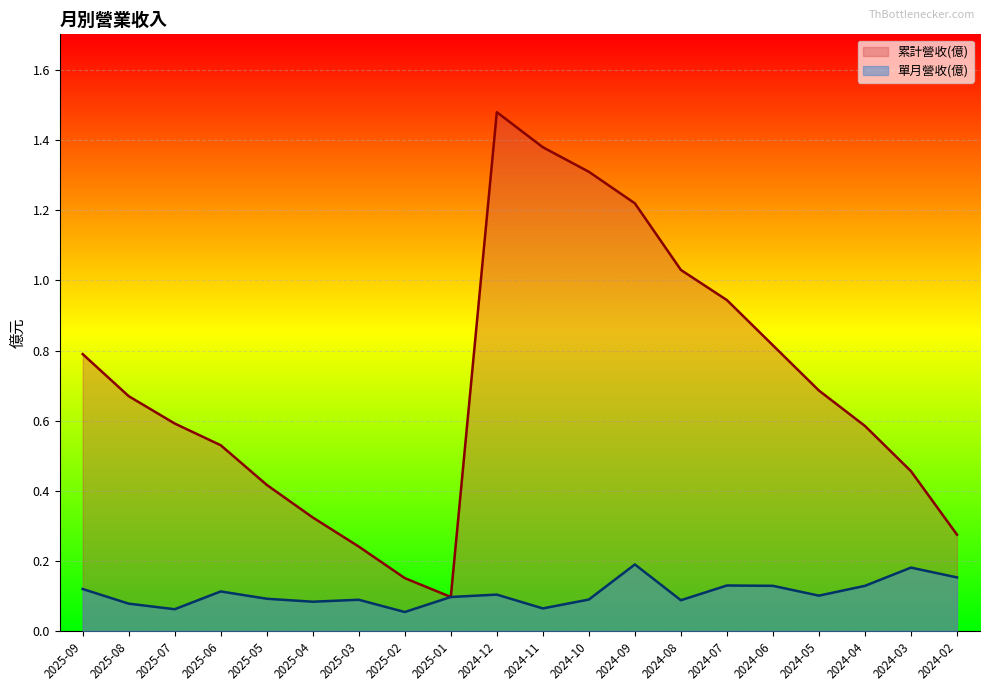

How many 單月營收(億) values are between 0 and 1?

20